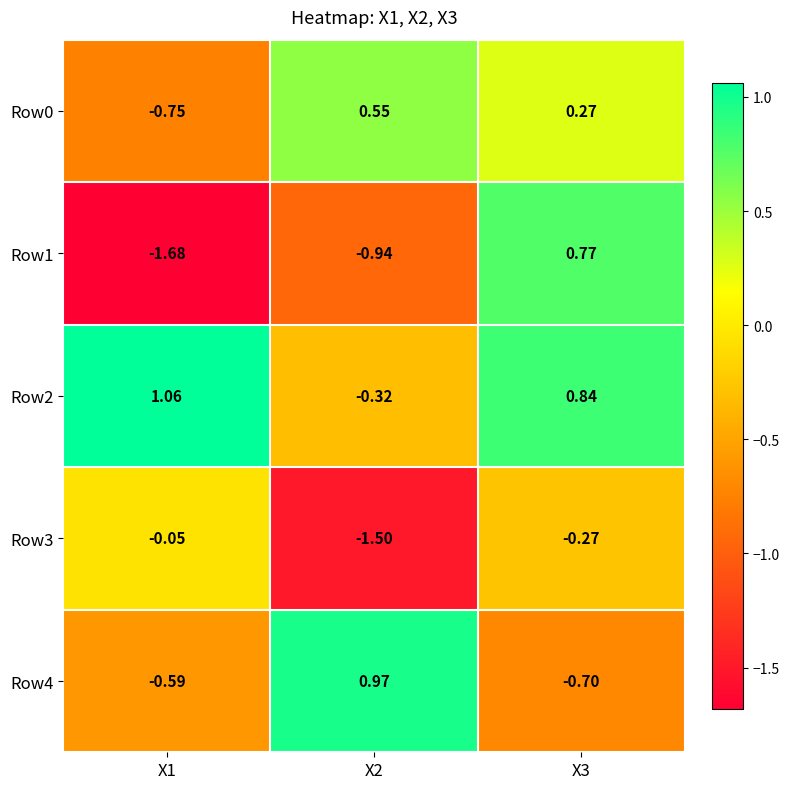

Is the value of Row3 at X1 greater than the value of Row2 at X3?

No